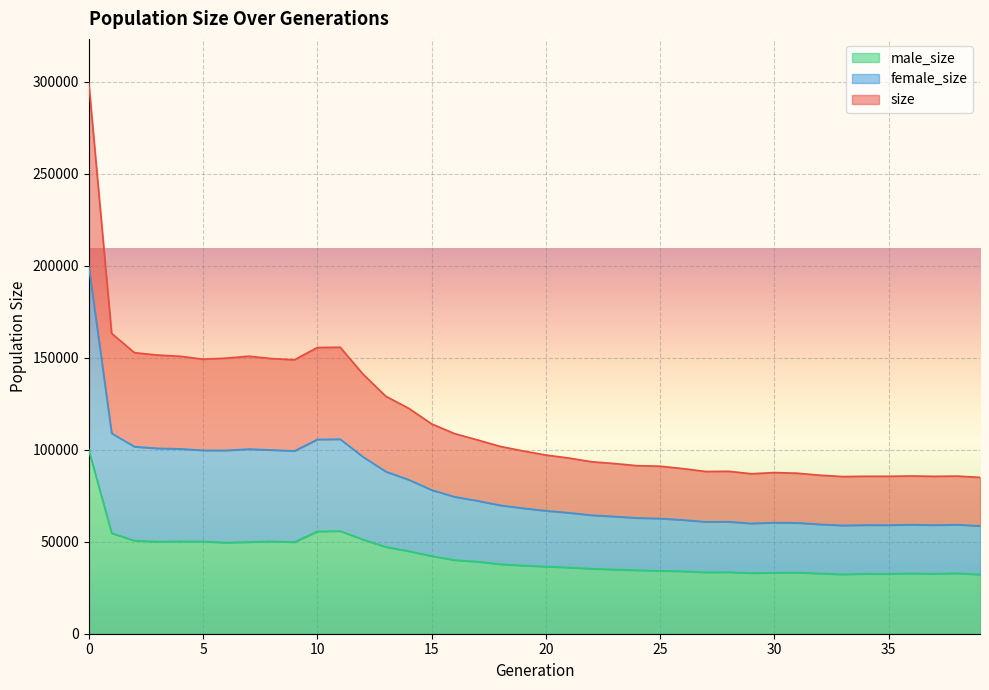

Rank the series by their average value, from highest to lowest.

female_size, size, male_size